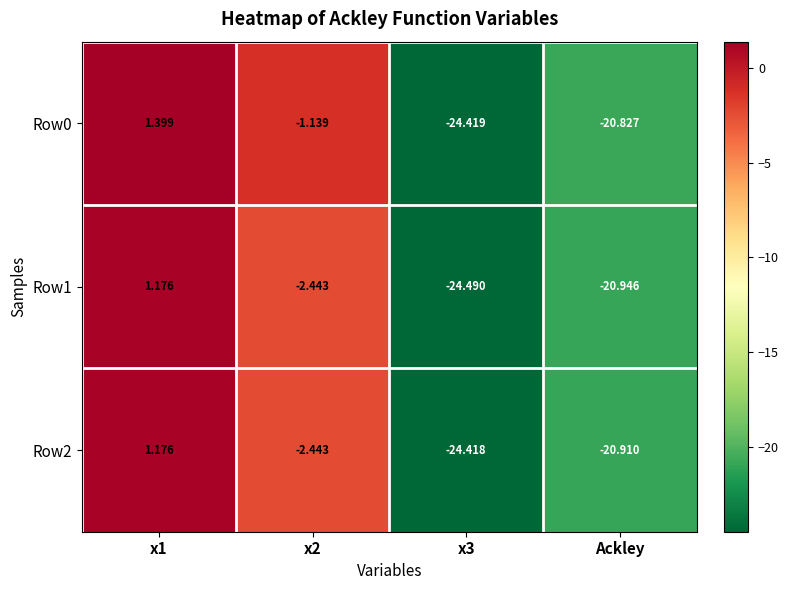

Is the value of Row1 at x3 greater than the value of Row0 at x3?

No